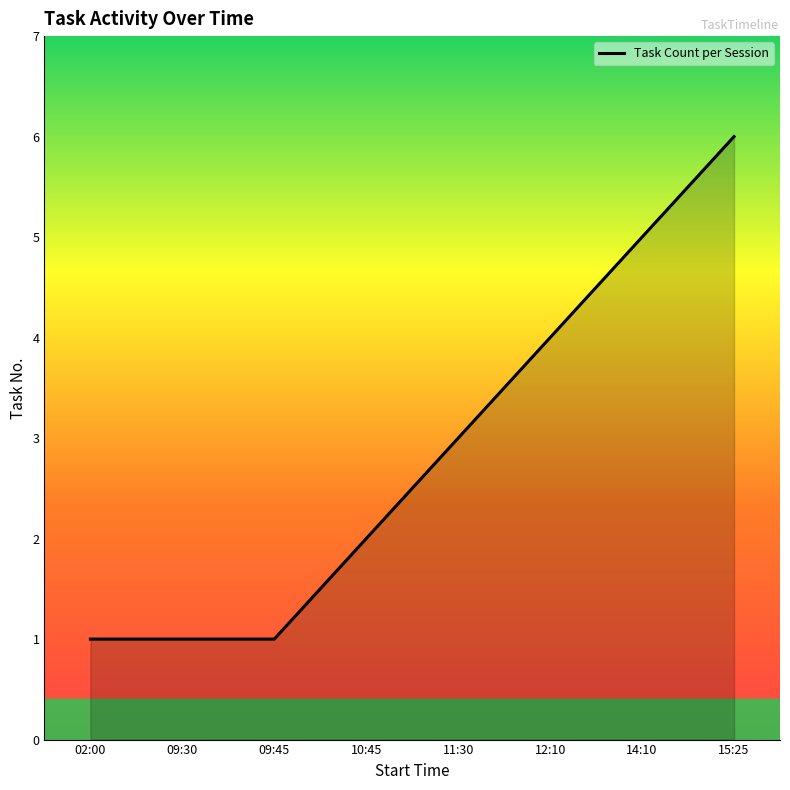

How many lines are shown in the chart?

1